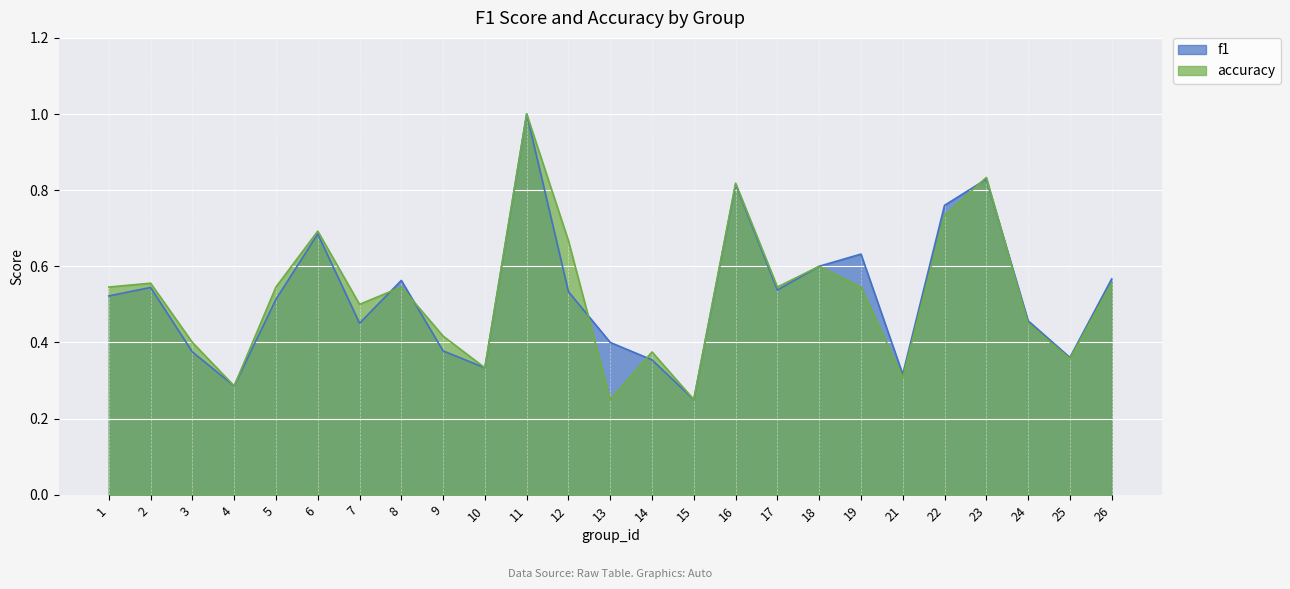

How many lines are shown in the chart?

2